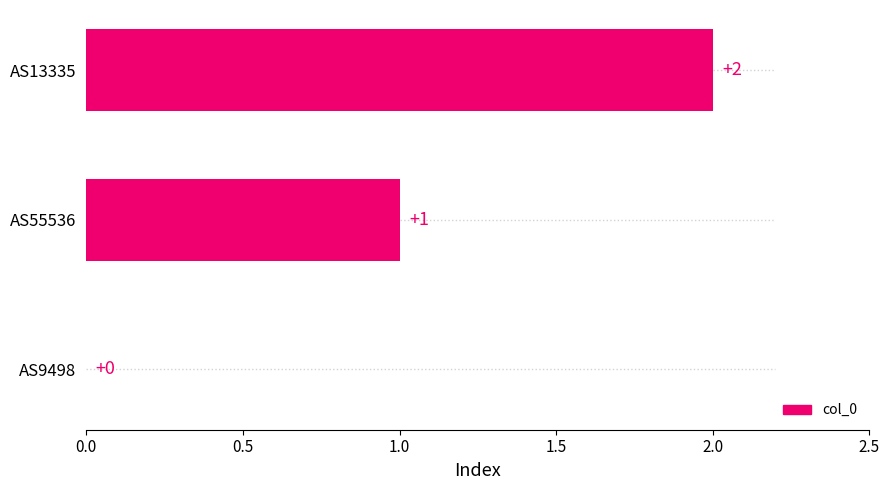

At which category does the chart reach its peak across all series?

AS13335